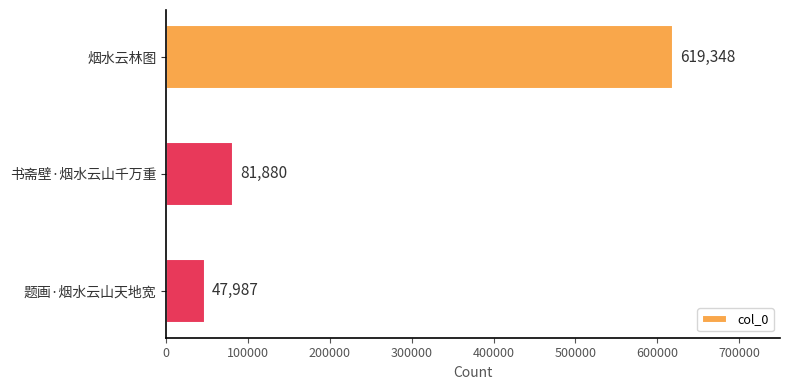

Are the bars horizontal?

Yes